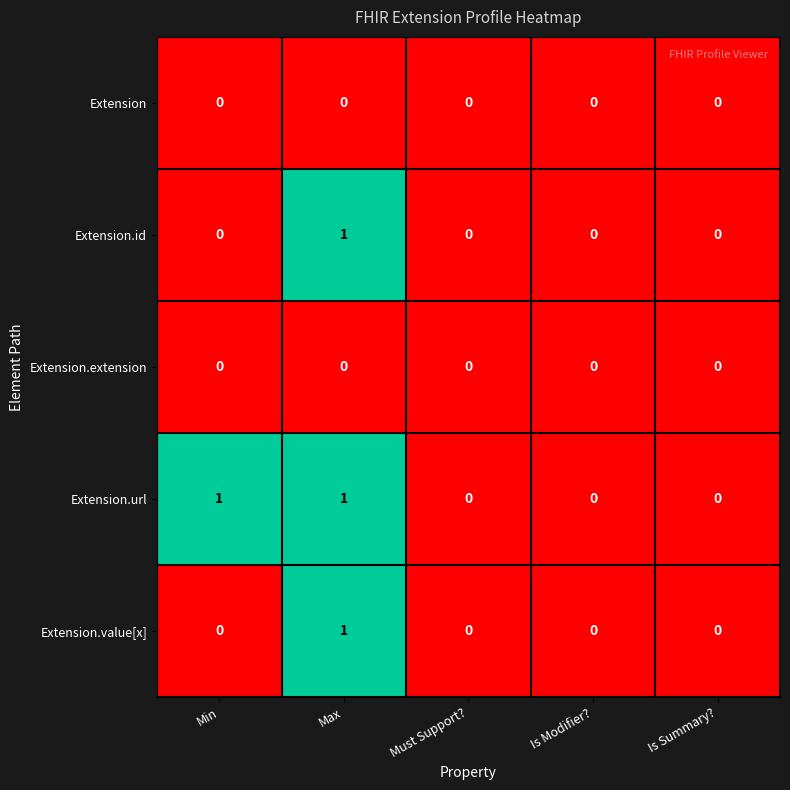

Which series has the largest total across all categories?

Extension.url